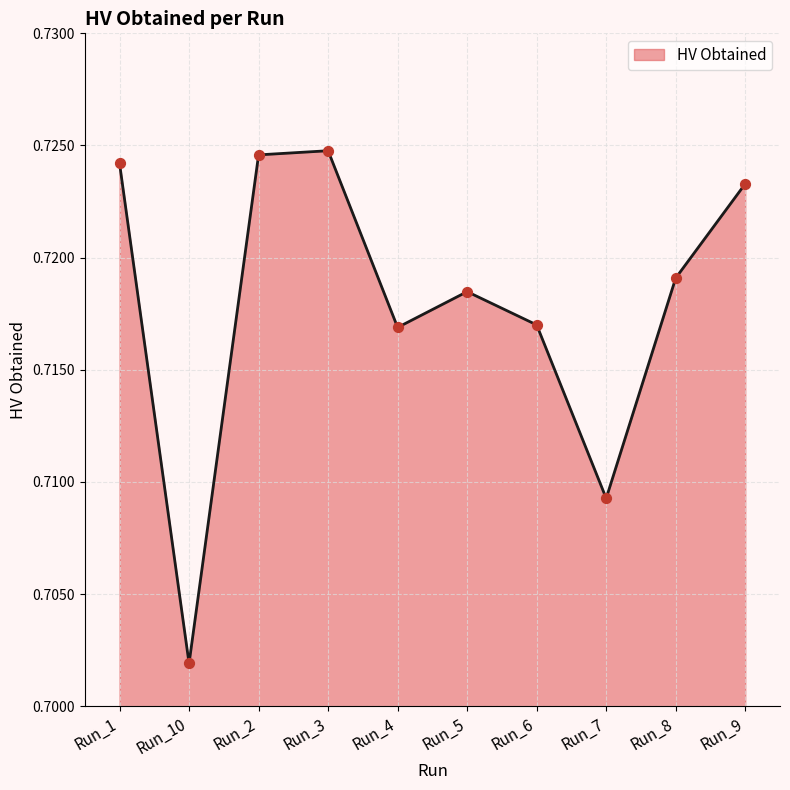

Which has a higher value, Run_1 or Run_8?

Run_1